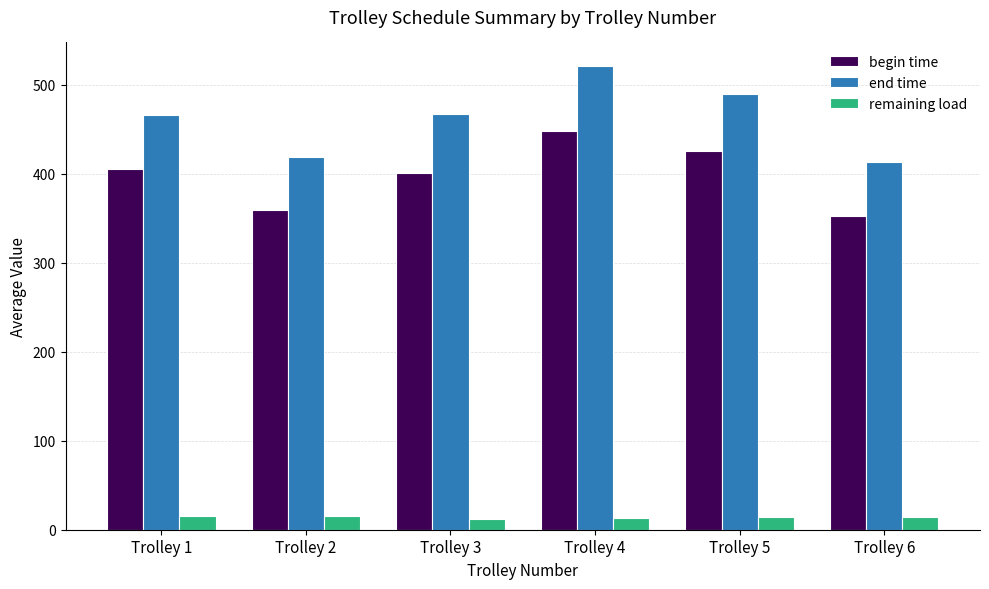

What is the smallest value displayed?

11.5